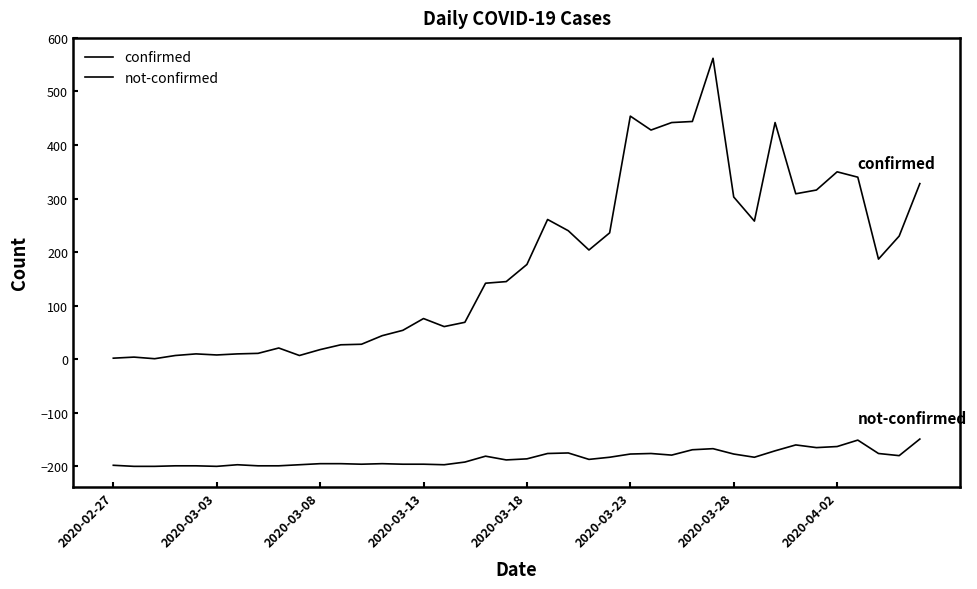

Where does the not-confirmed series first go above -186?

18